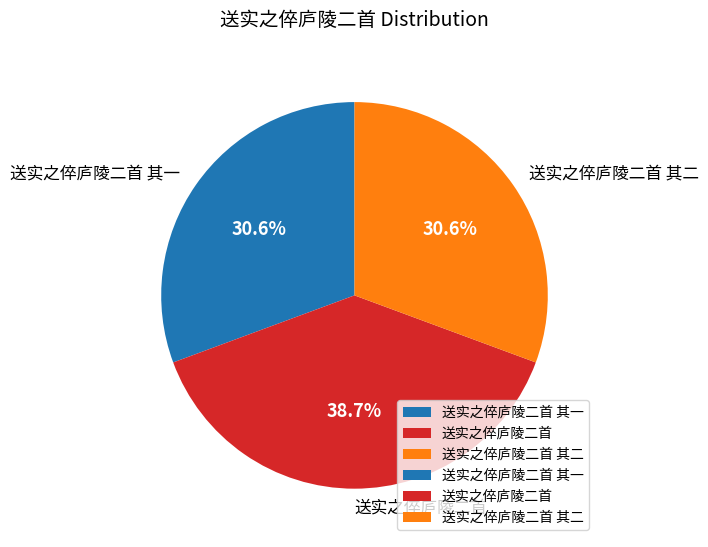

What is the largest slice in the pie chart?

送实之倅庐陵二首